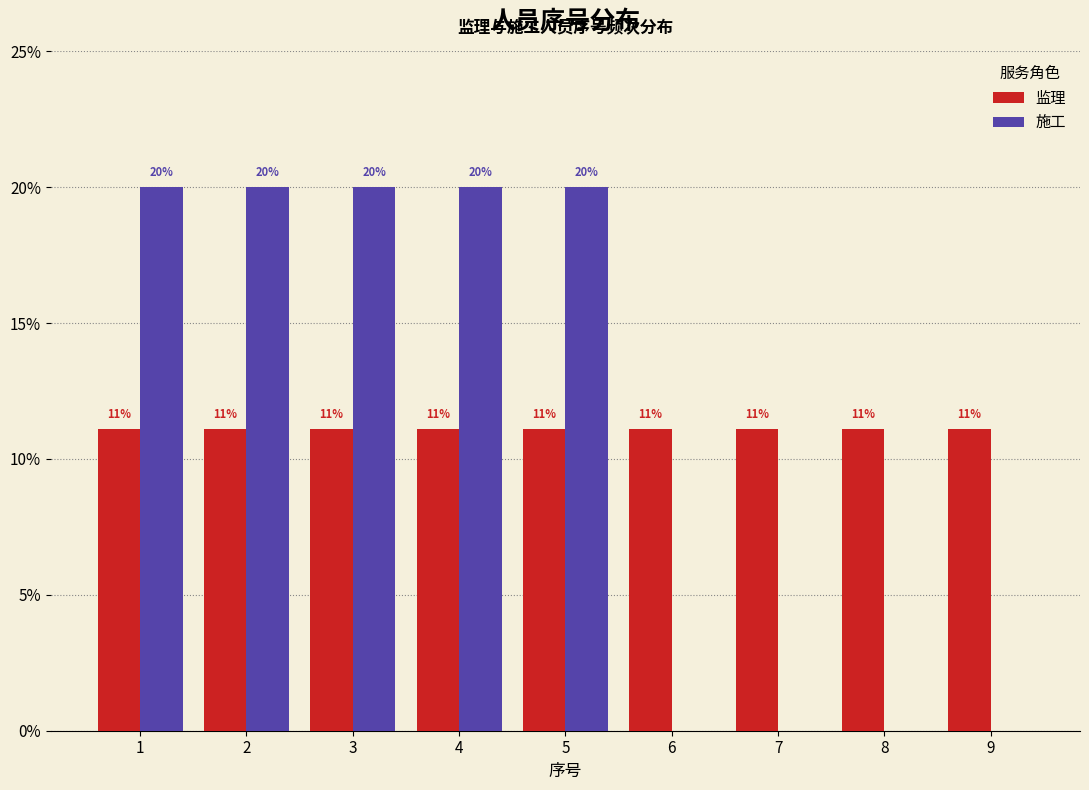

What are all the series names shown in the legend?

监理, 施工